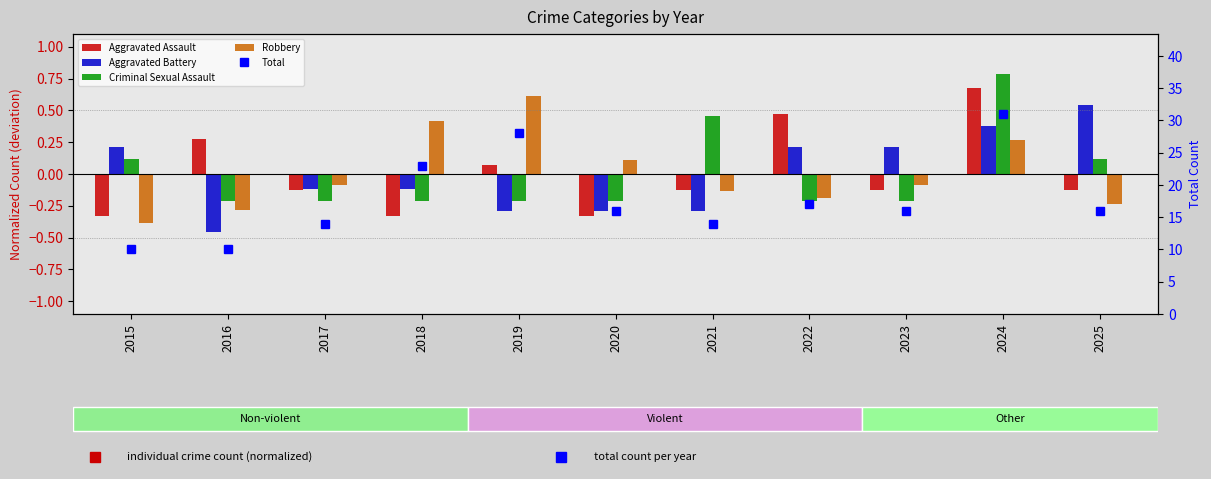

Is the value of Criminal Sexual Assault at 2018 greater than the value of Robbery at 2017?

No